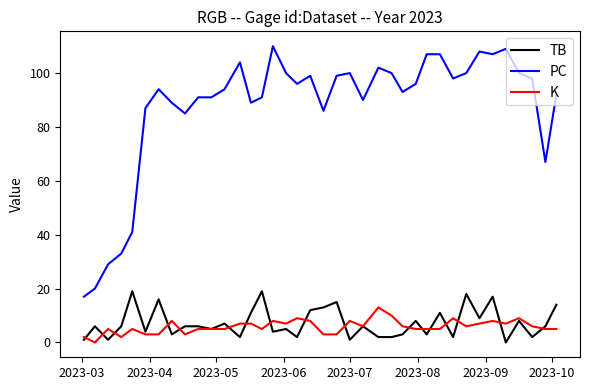

True or false: TB and PC intersect in this chart.

False